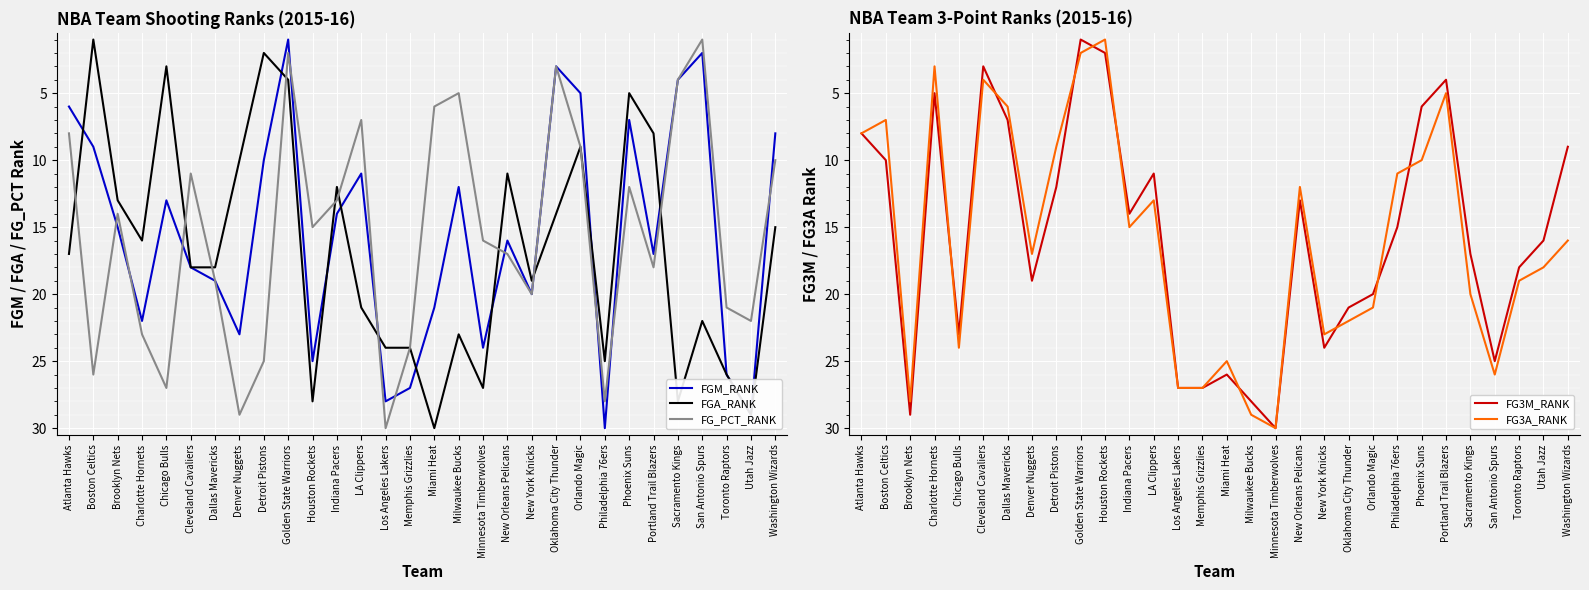

What is the label of the 20th point from the left?

New York Knicks